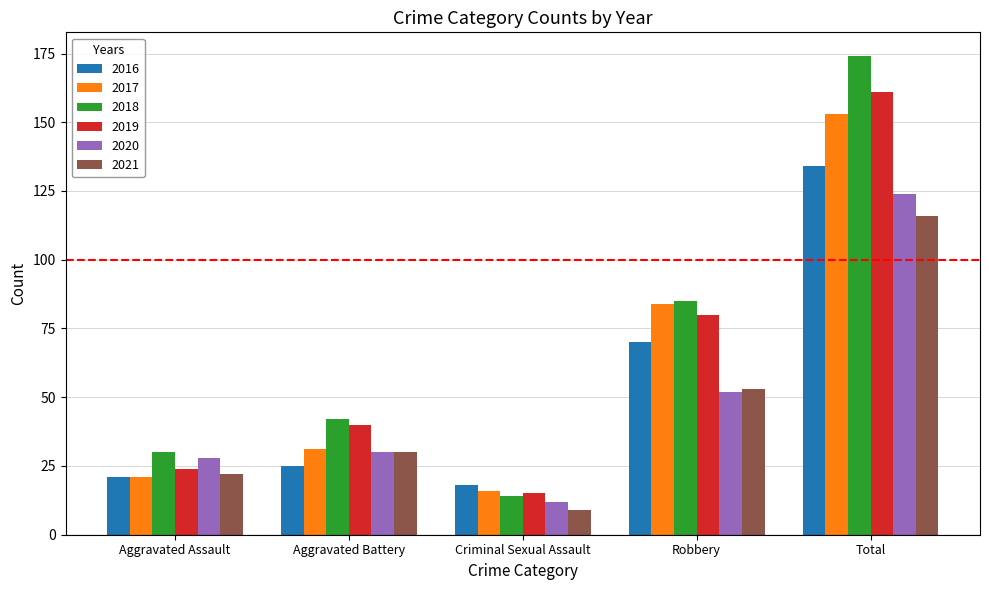

What is the difference between the maximum and minimum values in the 2021 series?

107